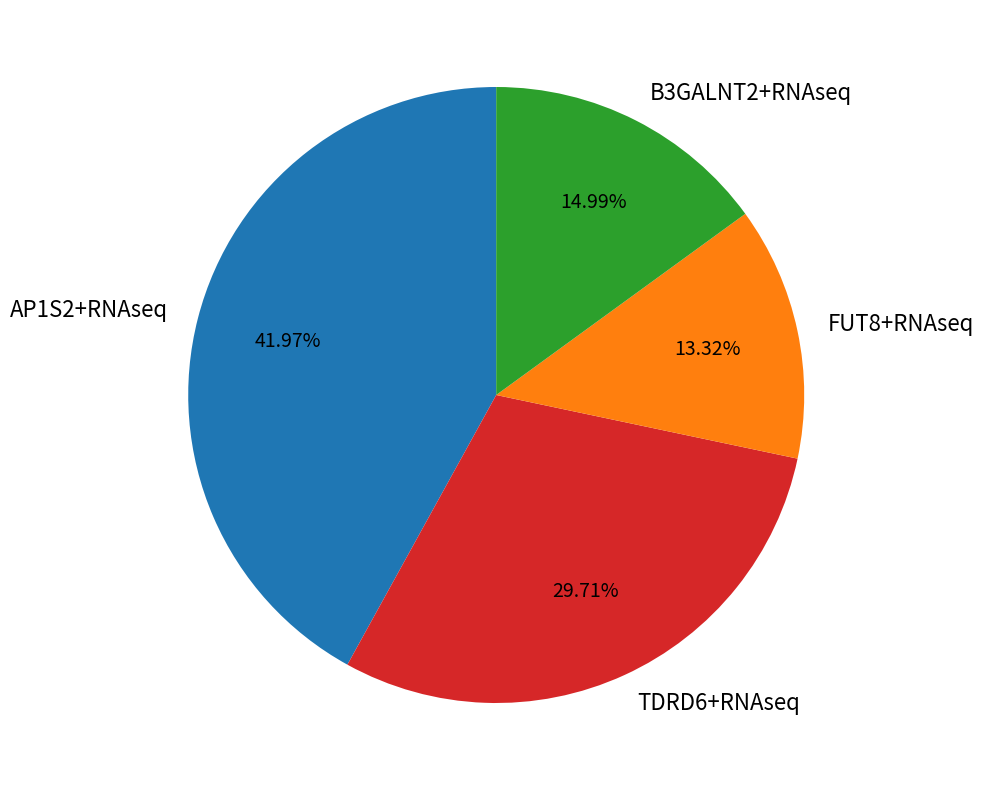

Is there any slice that represents more than half of the pie?

No